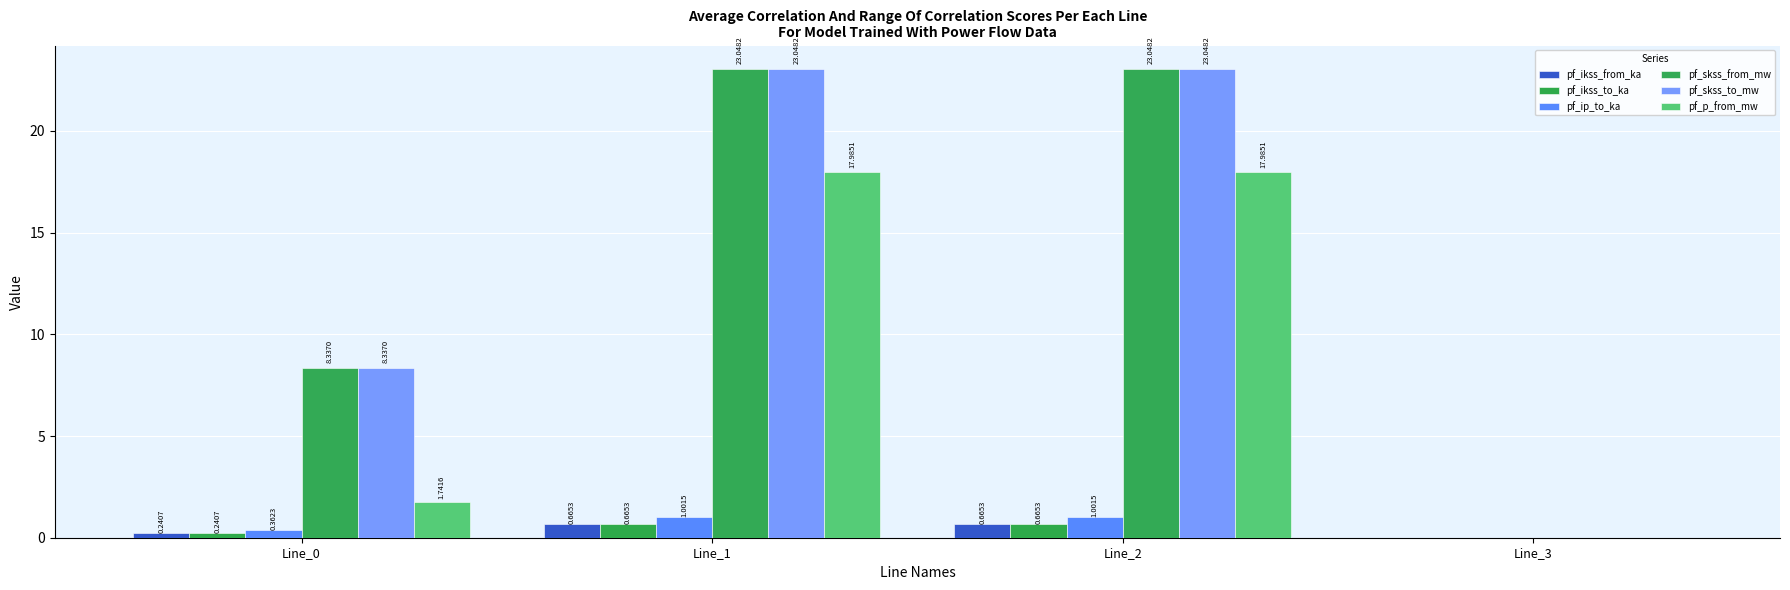

How many groups of bars are there?

4